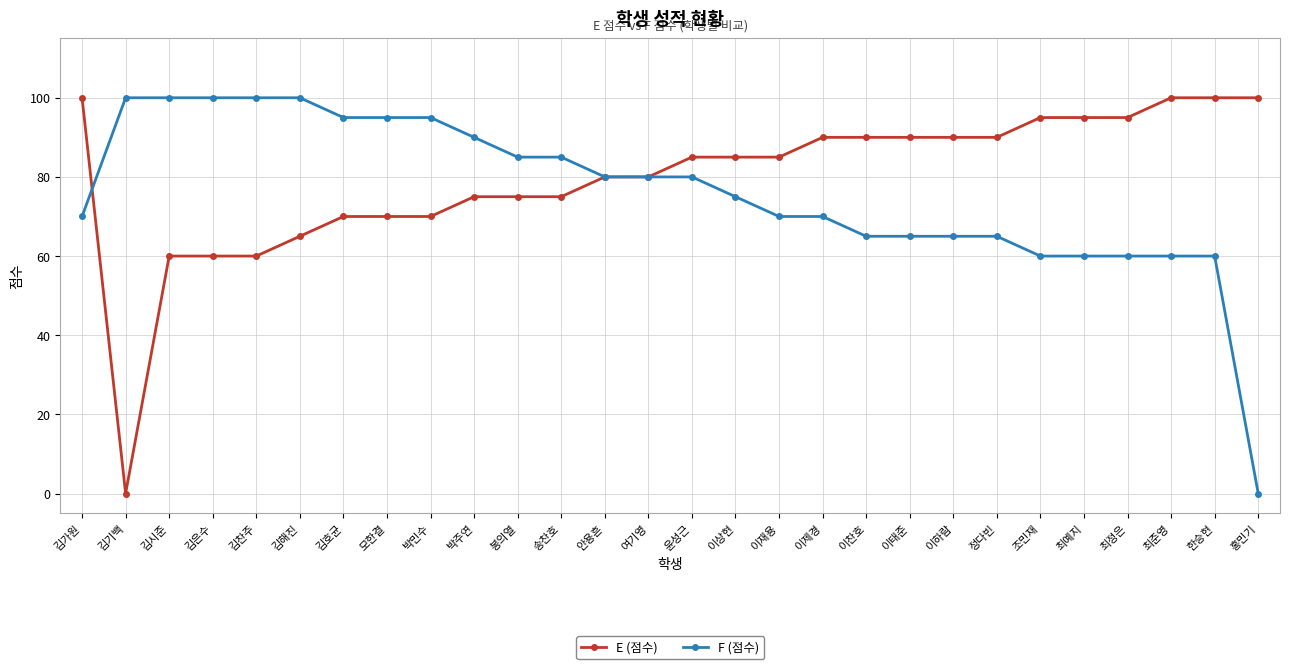

Which series has the largest total across all categories?

E (점수)